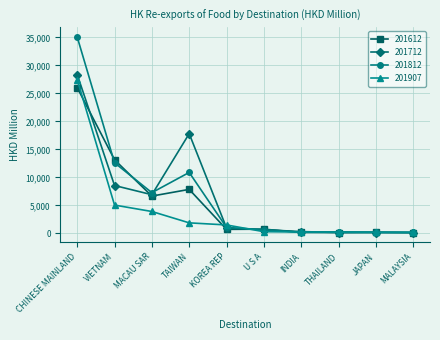

What is the label of the 9th point from the right?

VIETNAM